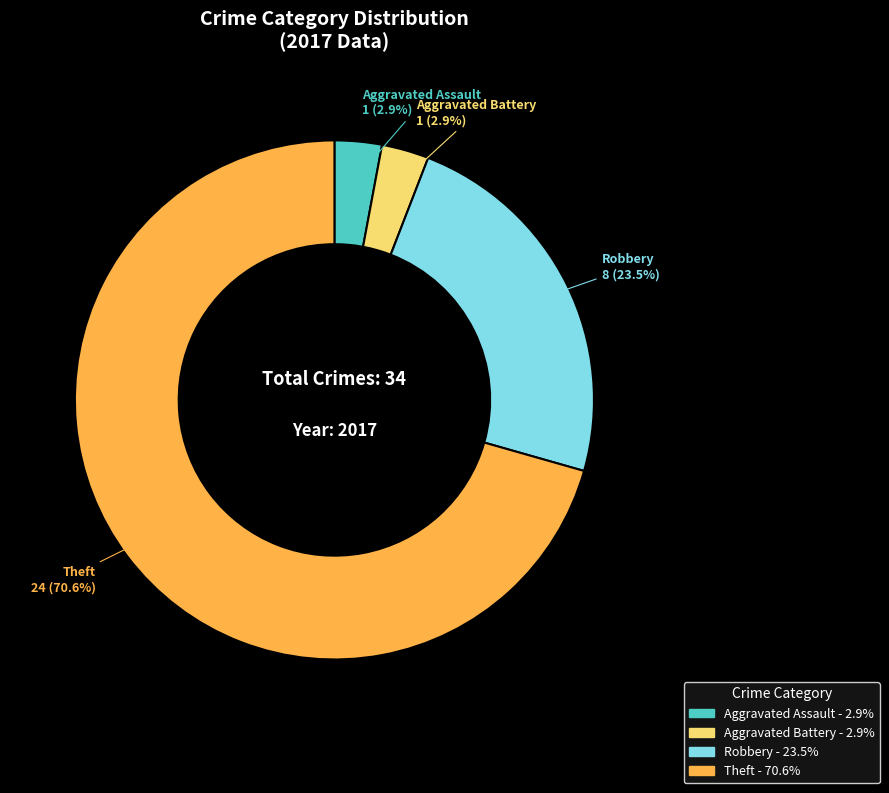

Does any single category account for the majority?

Yes